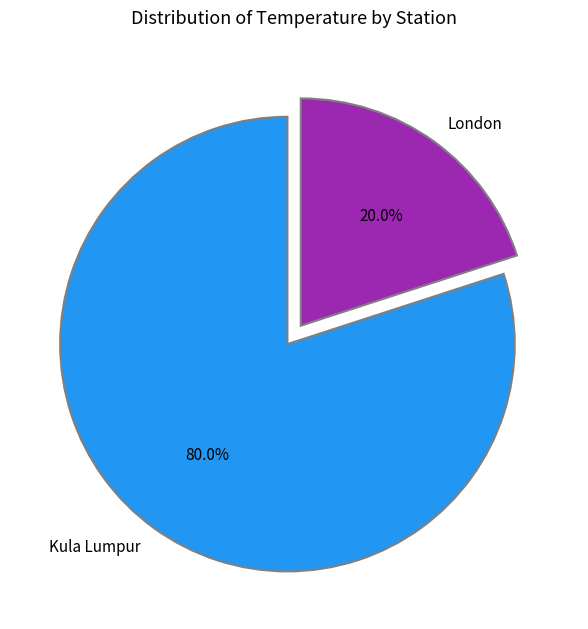

Is London the majority of the pie?

No